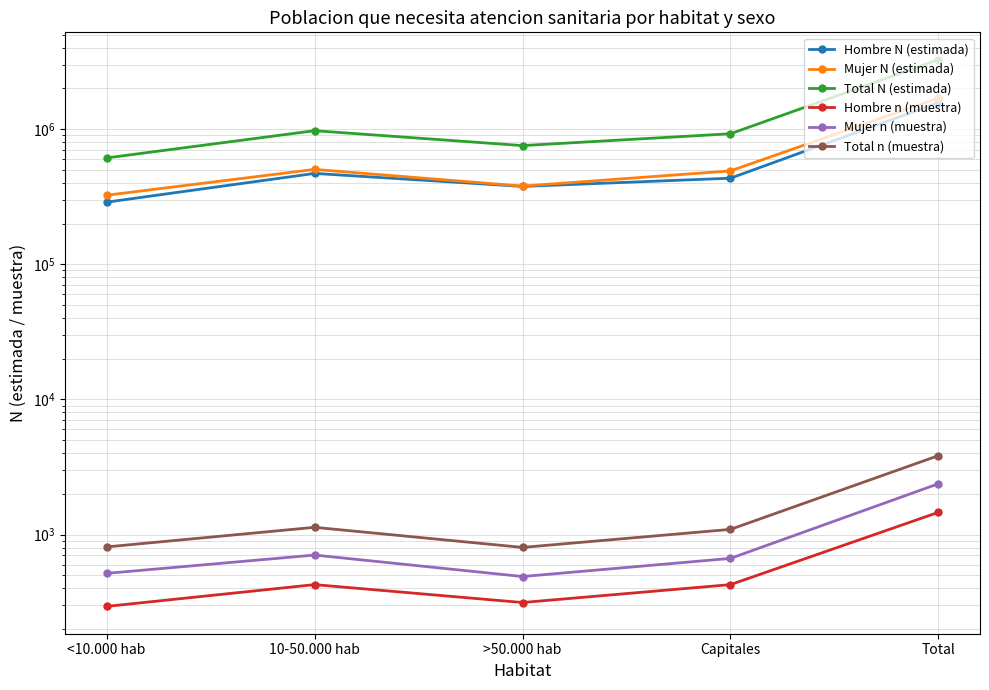

Read the Total N (estimada) value at <10.000 hab, to the nearest 10.

612280